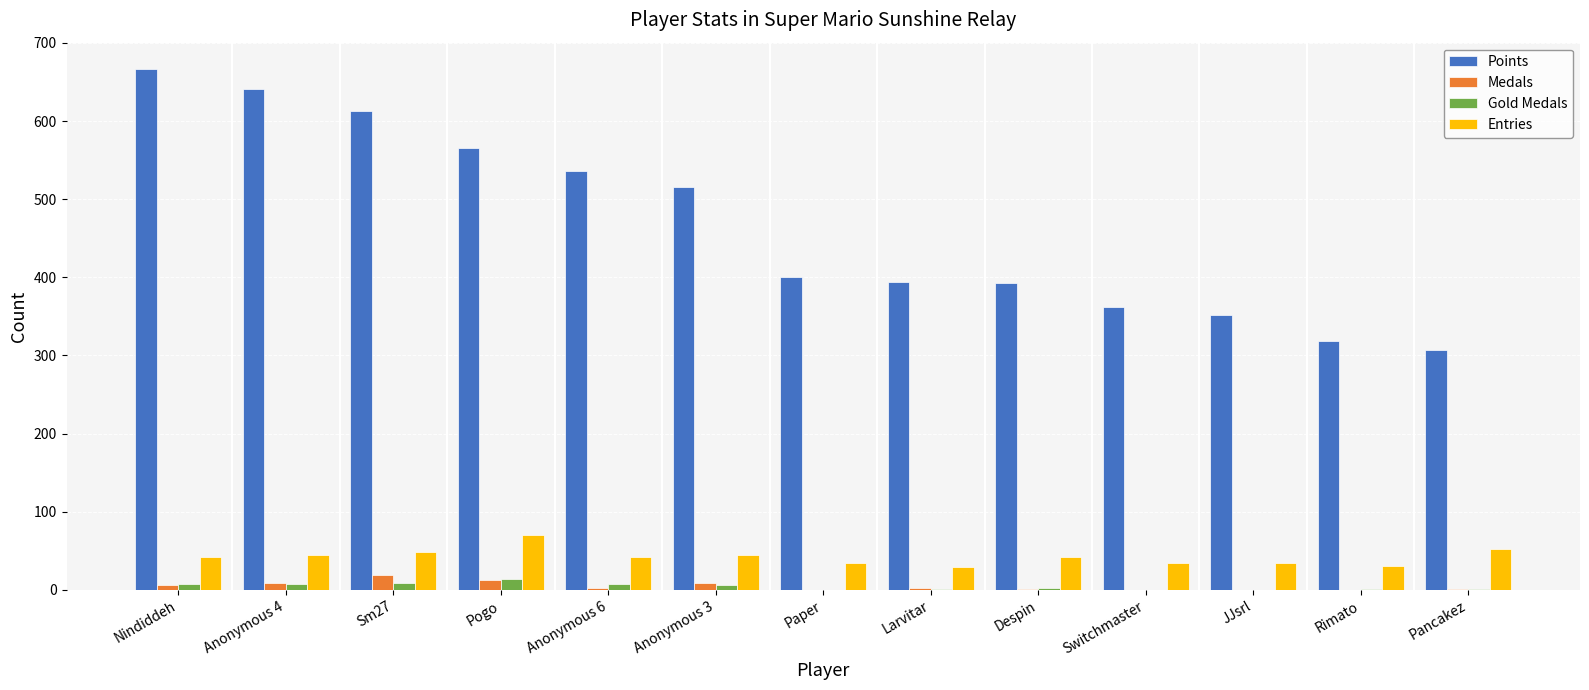

How many series are shown in this chart?

4